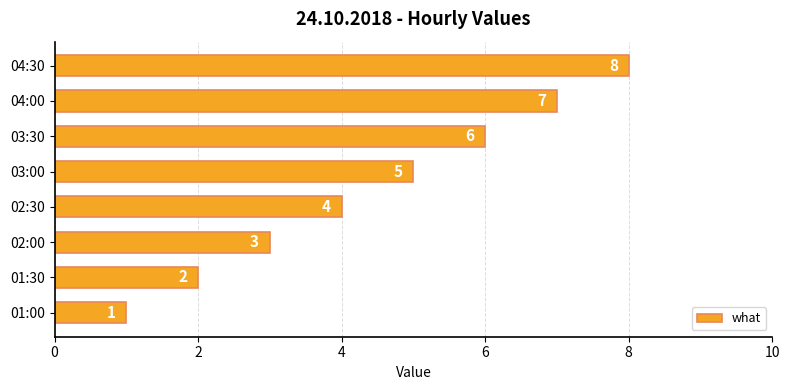

What is the sum of all values?

36